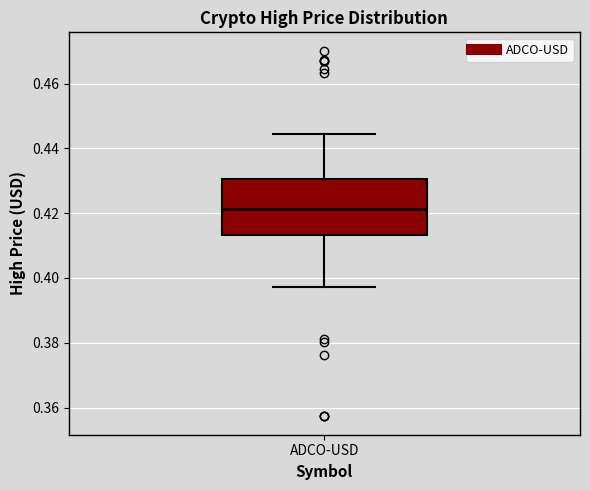

Read this box plot against the y-axis: the position of the median line, the range covered by the box, and the ends of both whiskers. The values are not printed on the chart, so give them approximately, as read against the axis.

median 0.422, box 0.414 to 0.430, whiskers 0.398 to 0.444